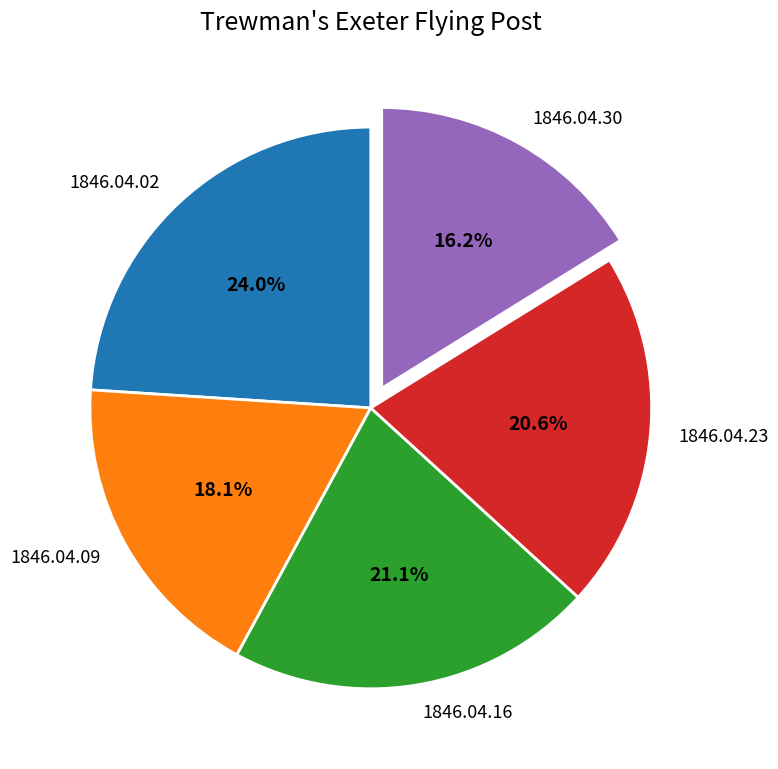

Between 1846.04.30 and 1846.04.09, which is larger?

1846.04.09